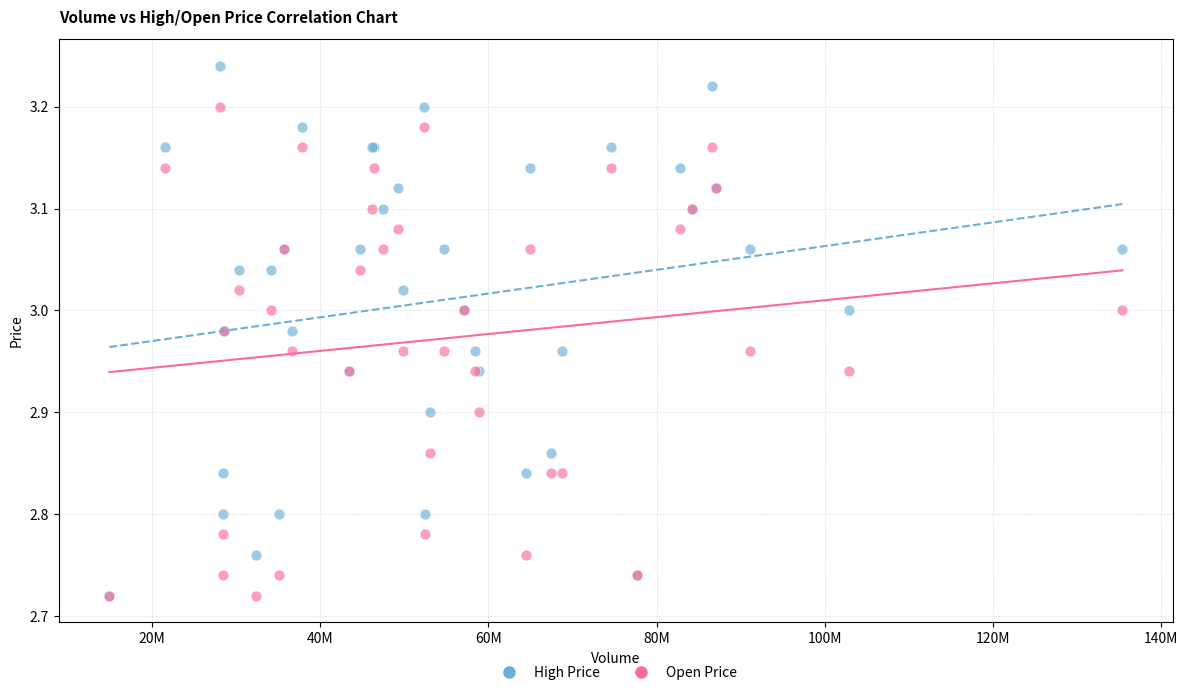

Which series has the largest Y range (max minus min)?

High Price